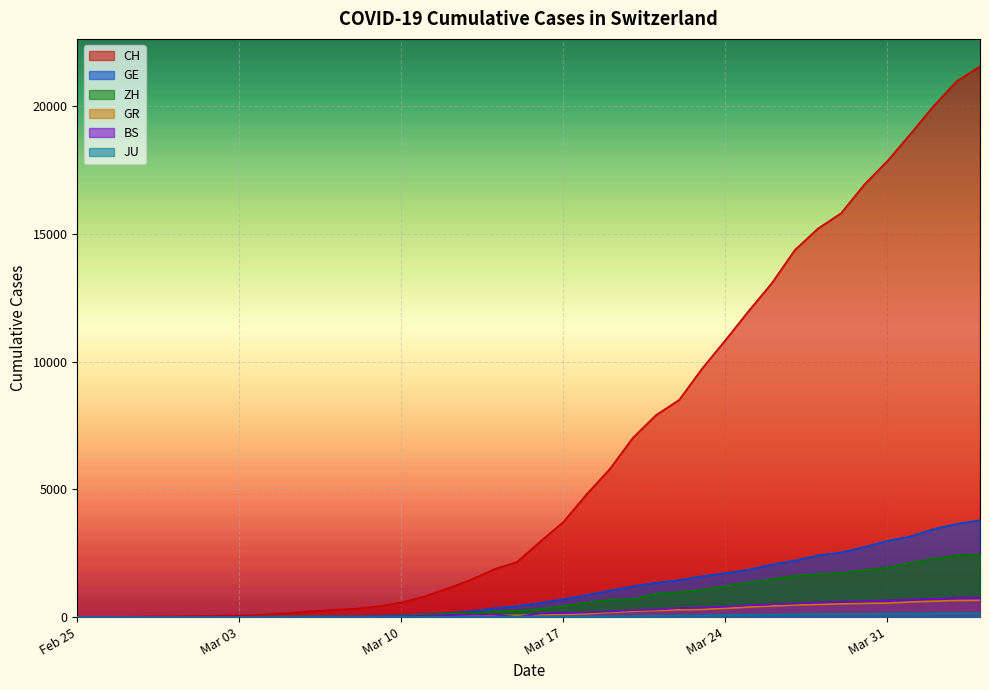

Where is the first local minimum for BS?

2020-03-15